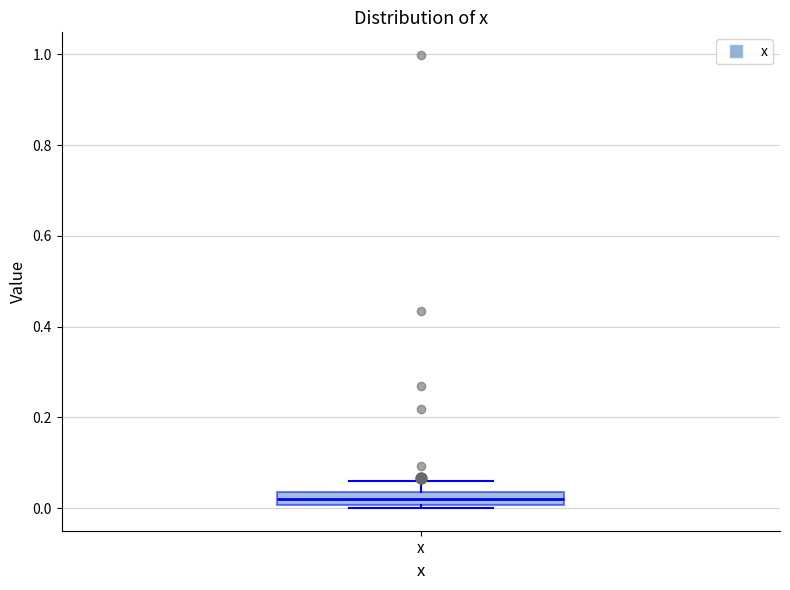

Where is the lower edge of the box for x on the y-axis? The values are not printed on the chart, so give them approximately, as read against the axis.

0.00